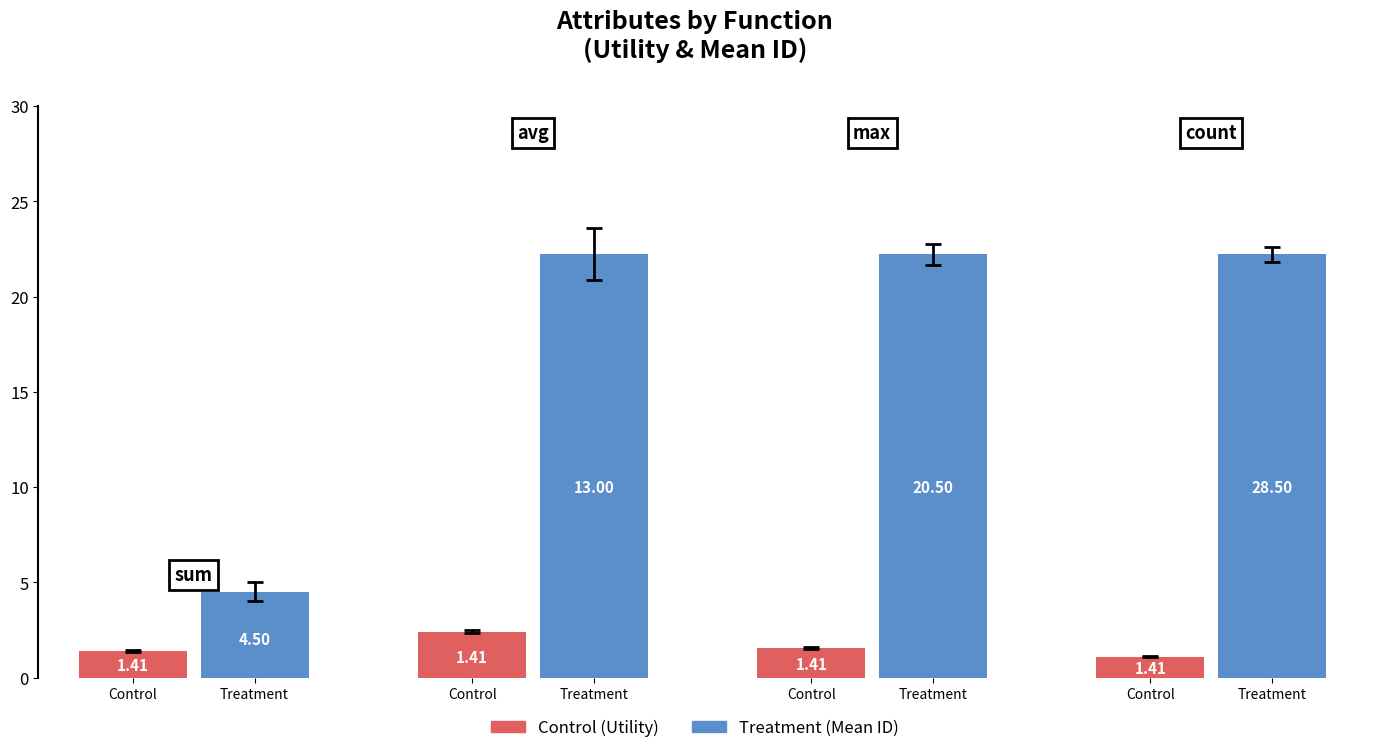

What is the total value across all series at 2?

21.9